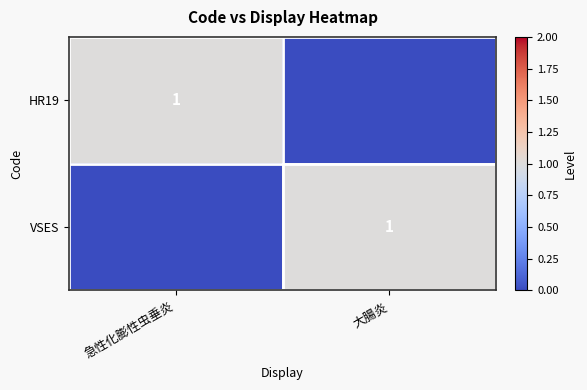

The value of VSES at 大腸炎 is 0. True or false?

False